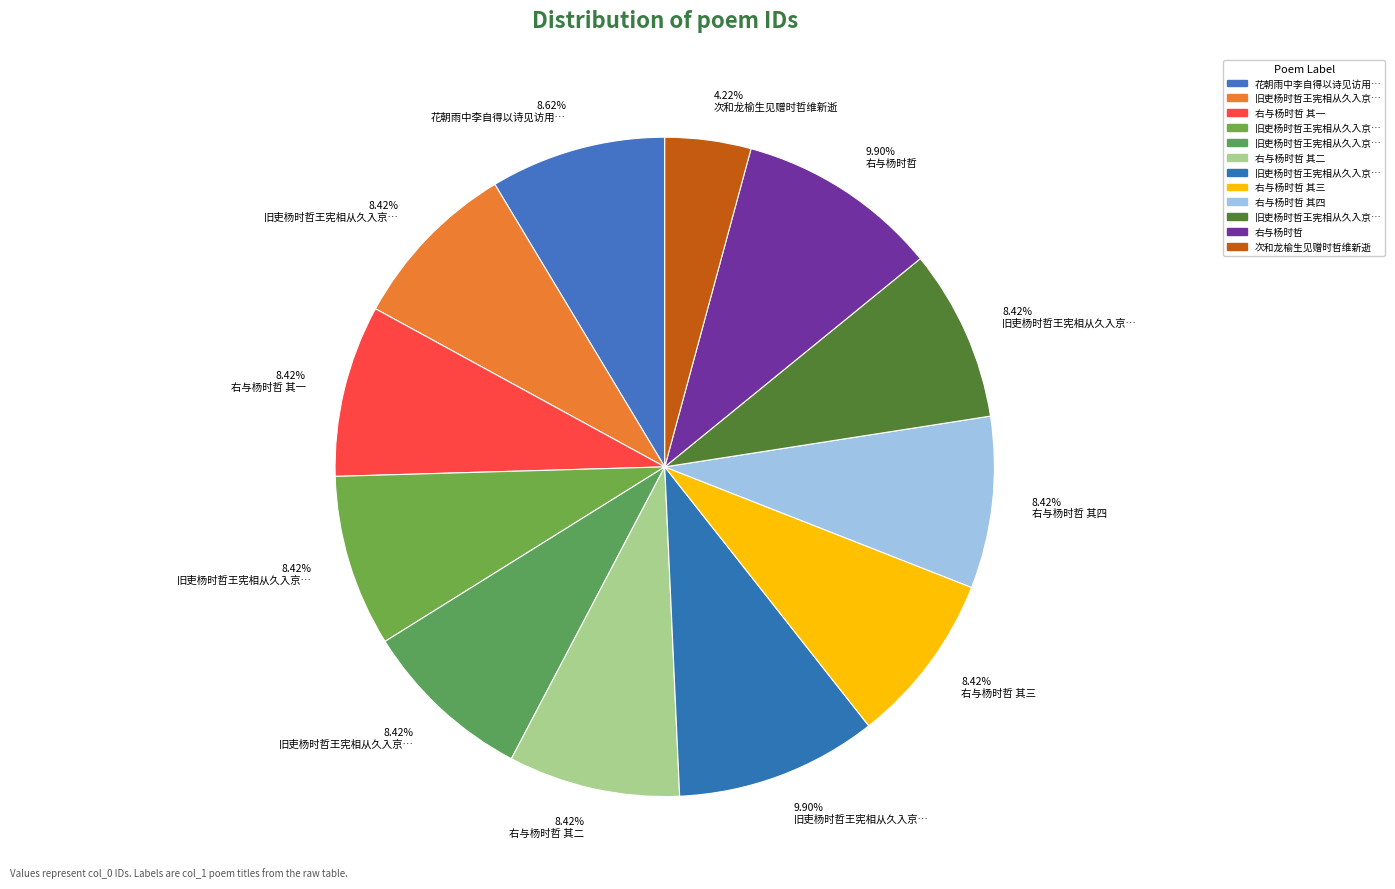

How many slices are in this pie chart?

12